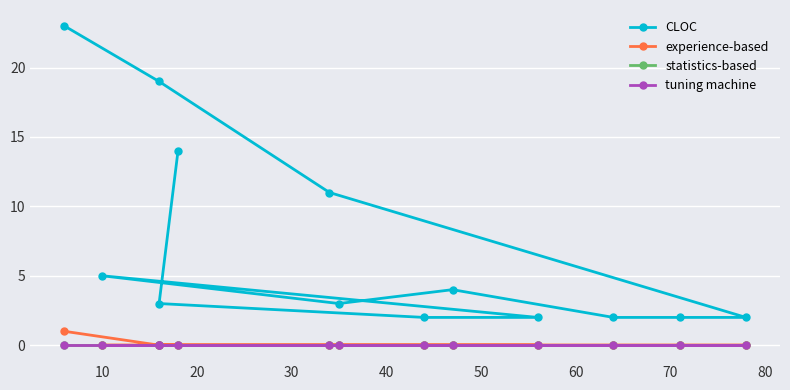

True or false: CLOC and statistics-based cross at least once.

False